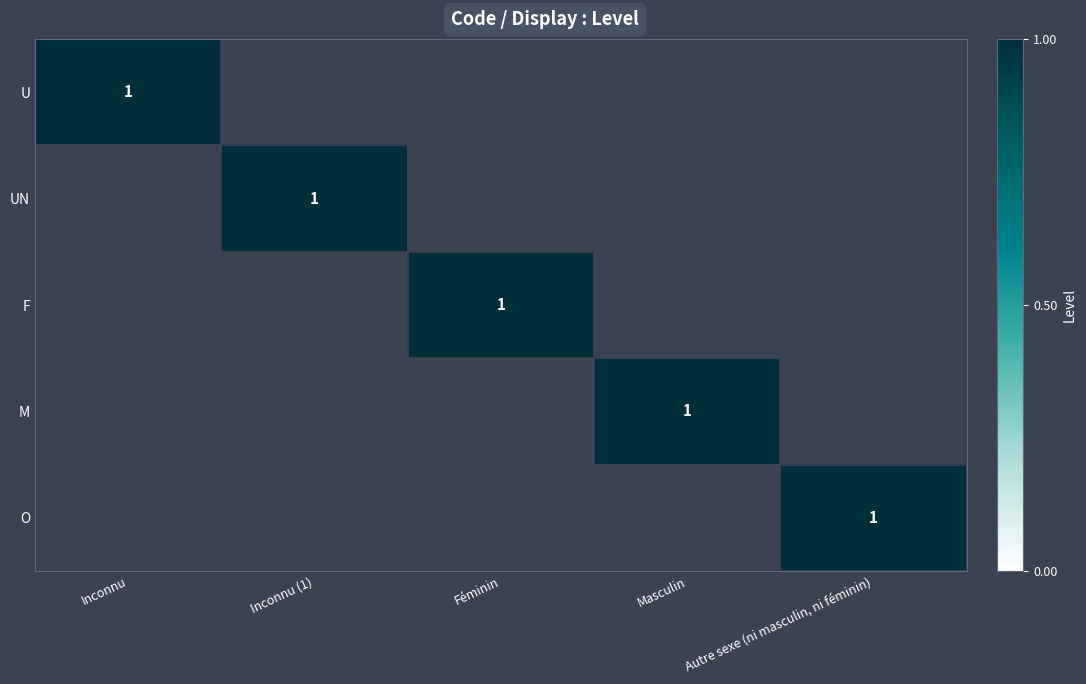

True or false: UN has a value of 2 at Inconnu (1).

False